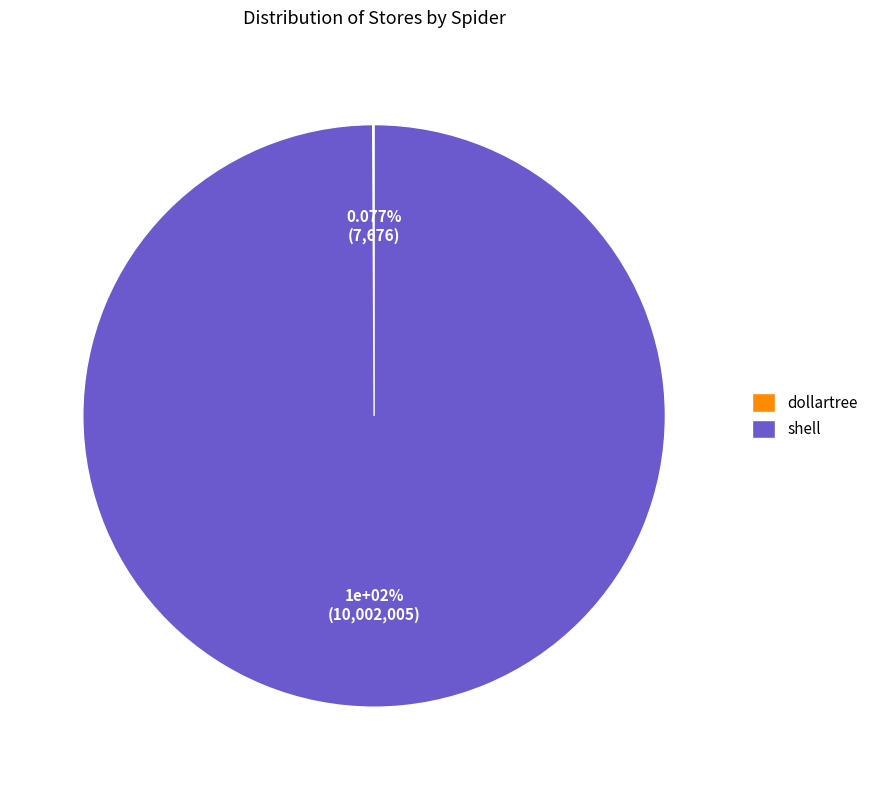

Which category has the smallest portion of the pie?

dollartree